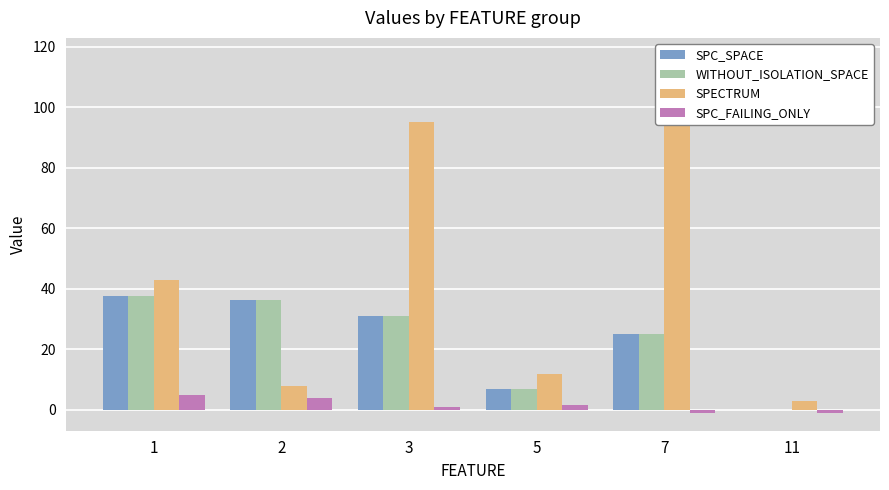

What is the total value across all series at 1?

123.0